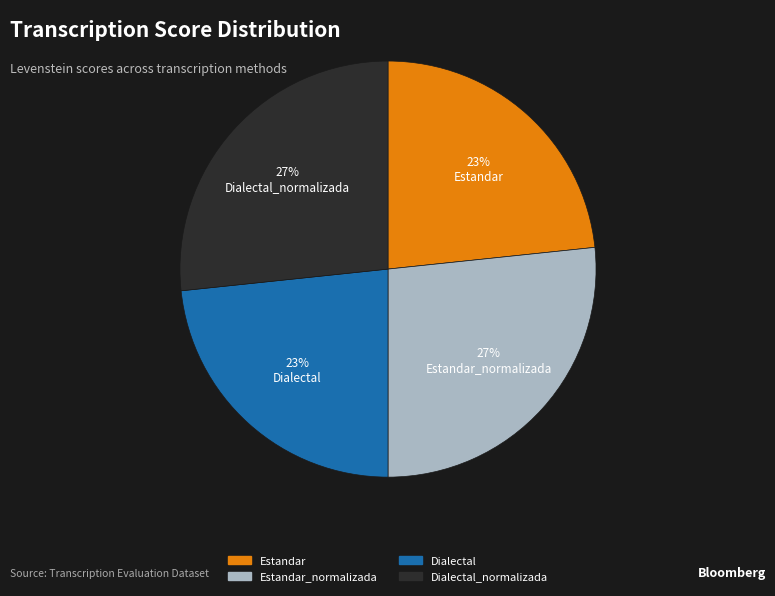

Is there a majority slice in this chart?

No